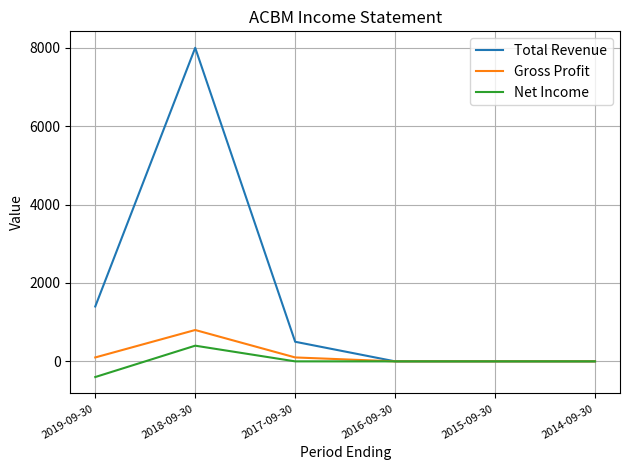

Reading right to left, extract all data points from this chart.

Total Revenue: 2014-09-30=0	2015-09-30=0	2016-09-30=0	2017-09-30=500	2018-09-30=8000	2019-09-30=1400
Gross Profit: 2014-09-30=0	2015-09-30=0	2016-09-30=0	2017-09-30=100	2018-09-30=800	2019-09-30=100
Net Income: 2014-09-30=0	2015-09-30=0	2016-09-30=0	2017-09-30=0	2018-09-30=400	2019-09-30=-400